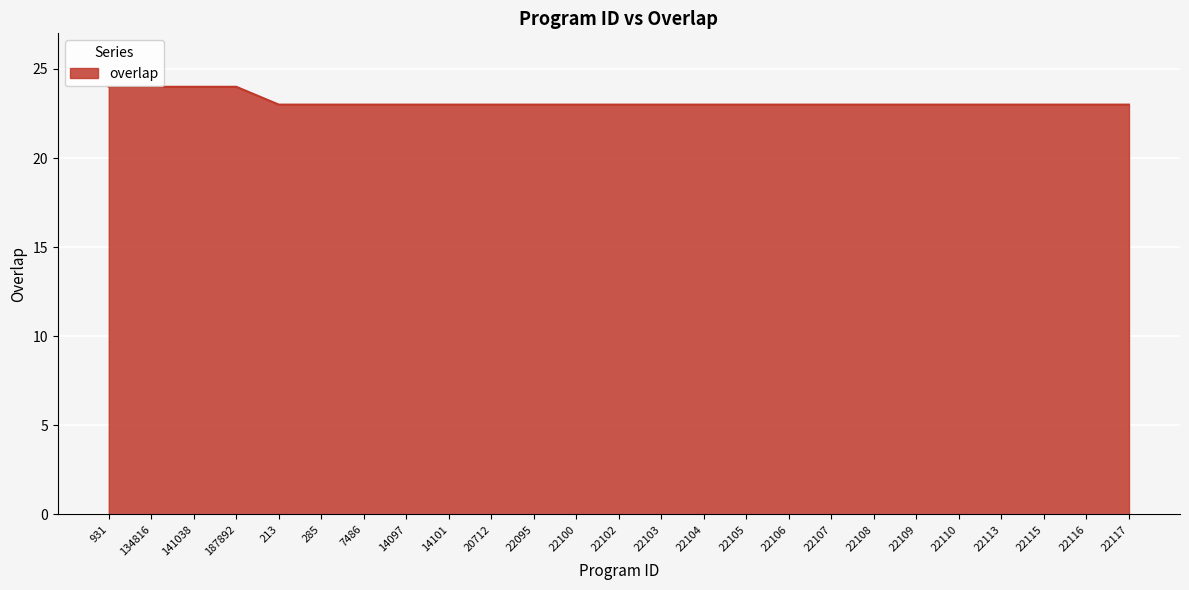

What position from the right is 22117?

1